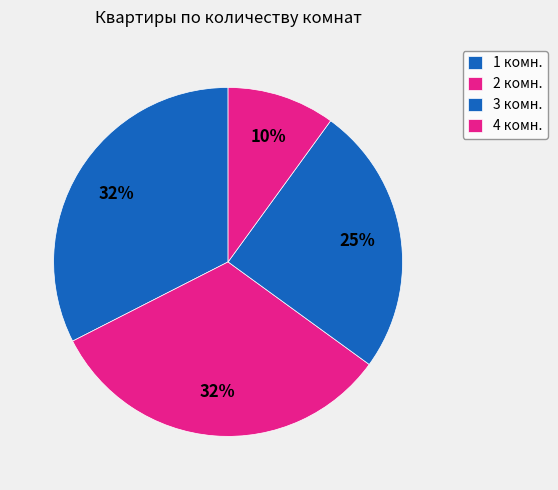

How many segments does this pie chart have?

4